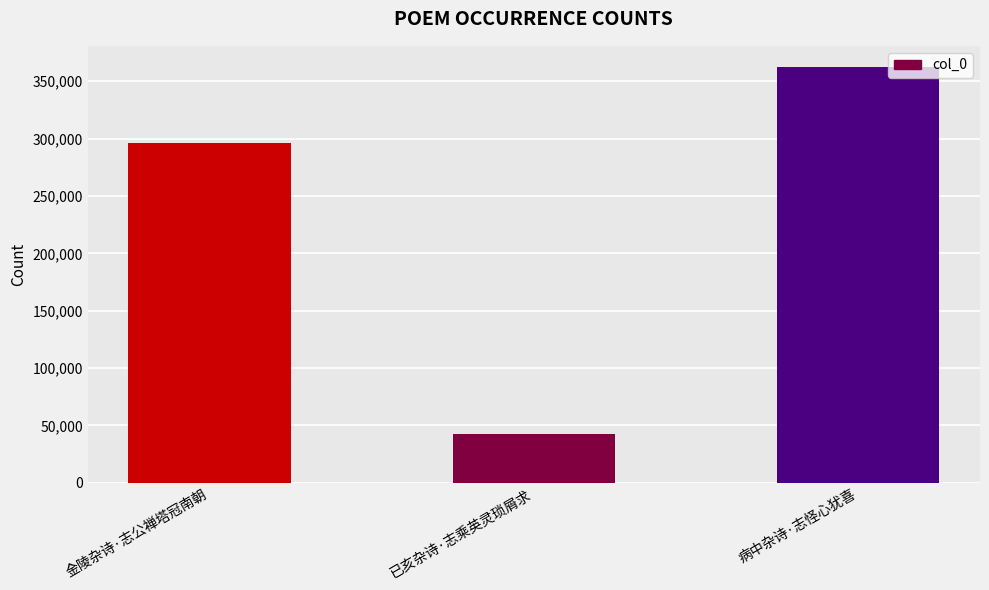

What is the maximum value shown in the chart?

362707